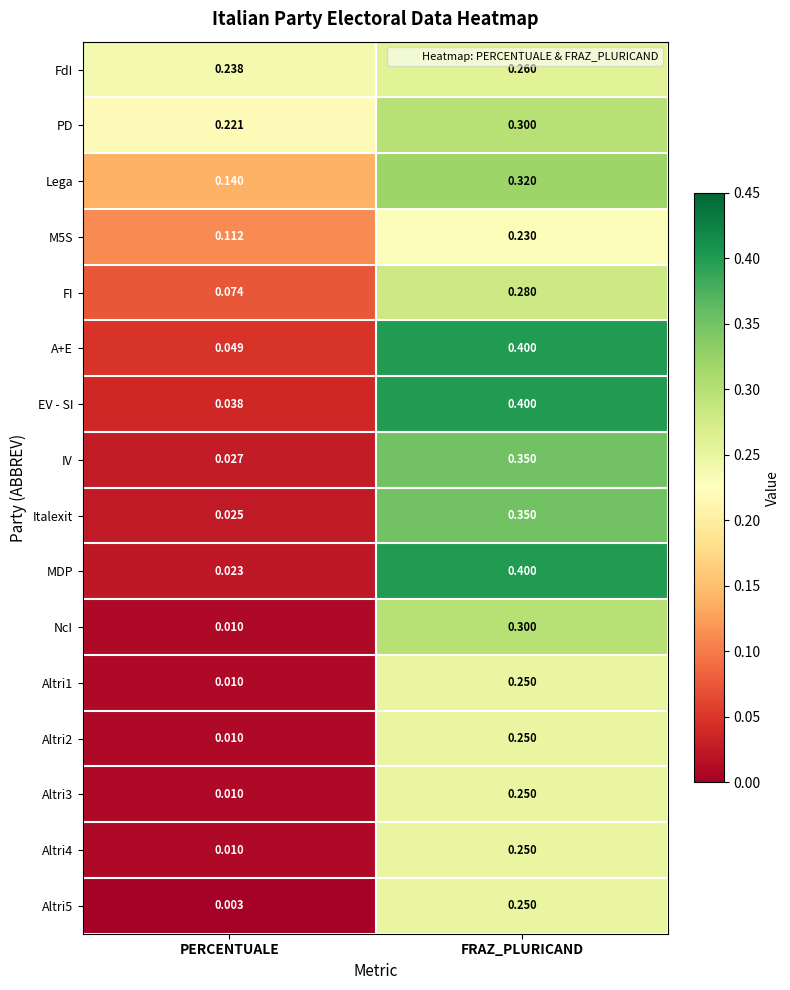

At which label is IV closest to 0?

PERCENTUALE